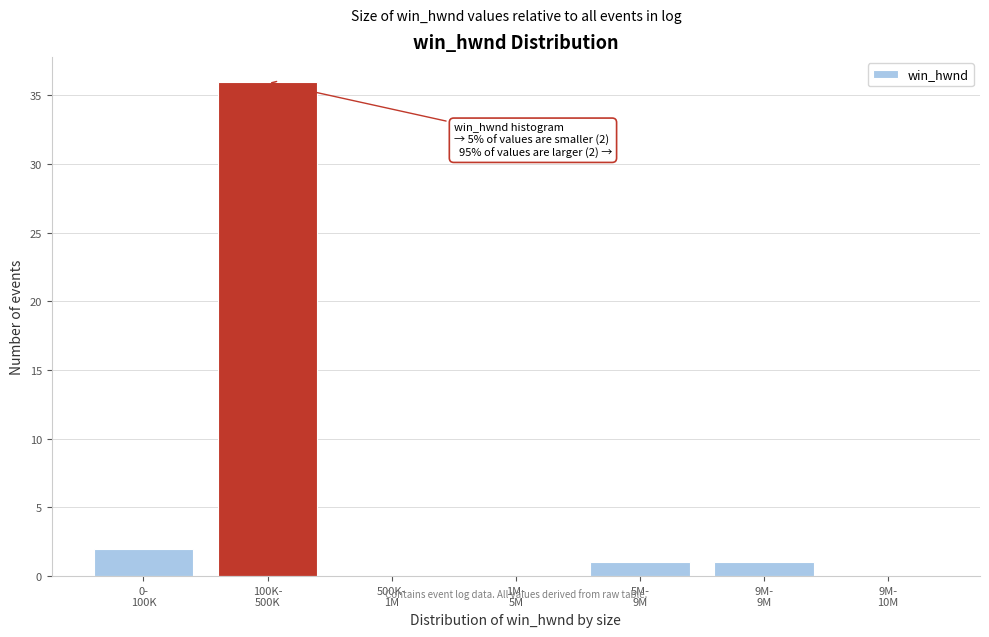

What is the greatest value displayed?

36